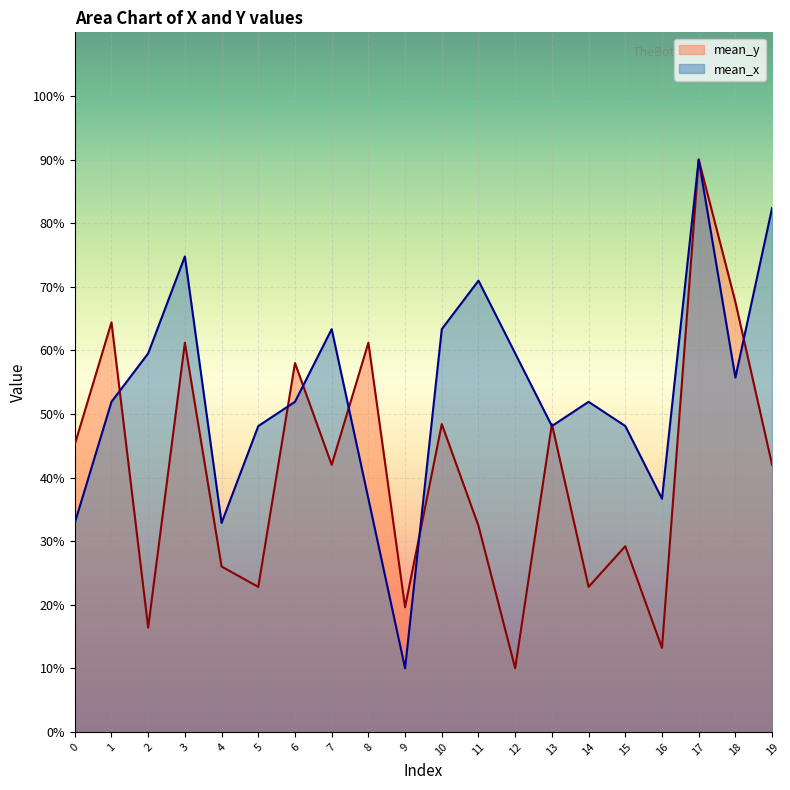

List the series in order of their peak value, highest first.

mean_y, mean_x